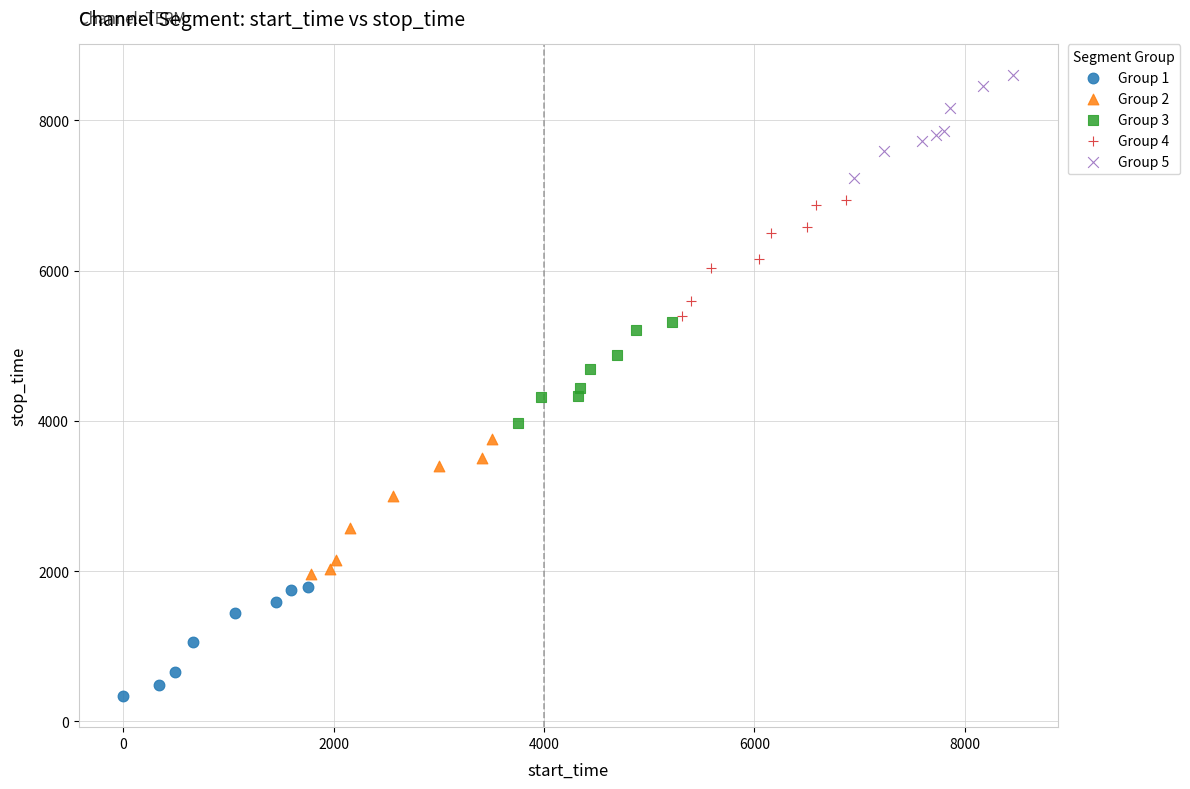

Which series reaches the minimum Y coordinate?

Group 1